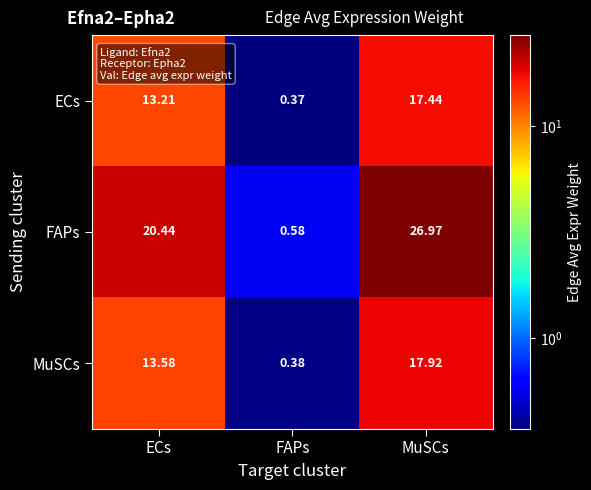

Which series has the largest total across all categories?

FAPs